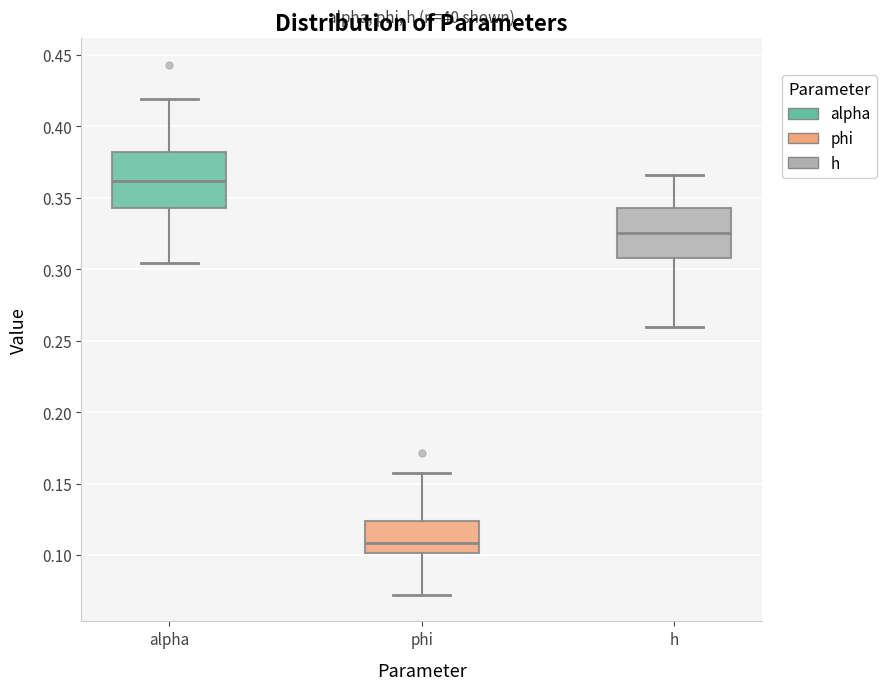

Reading left to right, transcribe this box plot: for each box, give where its median line is, the range the box spans, and where its two whiskers end, as read against the y-axis. The values are not printed on the chart, so give them approximately, as read against the axis.

alpha: median 0.360, box 0.345 to 0.380, whiskers 0.305 to 0.420
phi: median 0.110, box 0.100 to 0.125, whiskers 0.070 to 0.155
h: median 0.325, box 0.310 to 0.345, whiskers 0.260 to 0.365